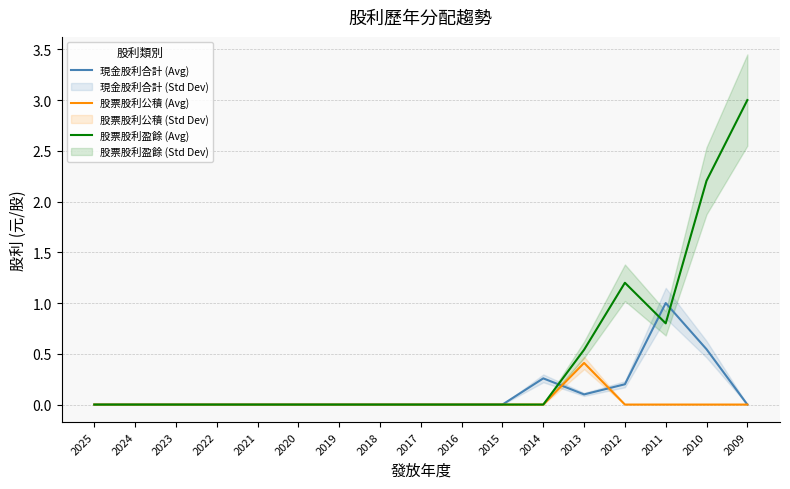

True or false: 股票股利公積 (Avg) and 現金股利合計 (Avg) intersect in this chart.

True